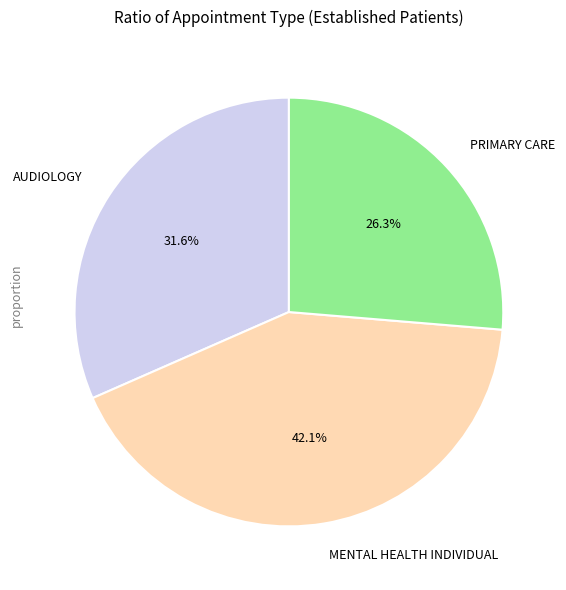

Which has a higher value, PRIMARY CARE or MENTAL HEALTH INDIVIDUAL?

MENTAL HEALTH INDIVIDUAL